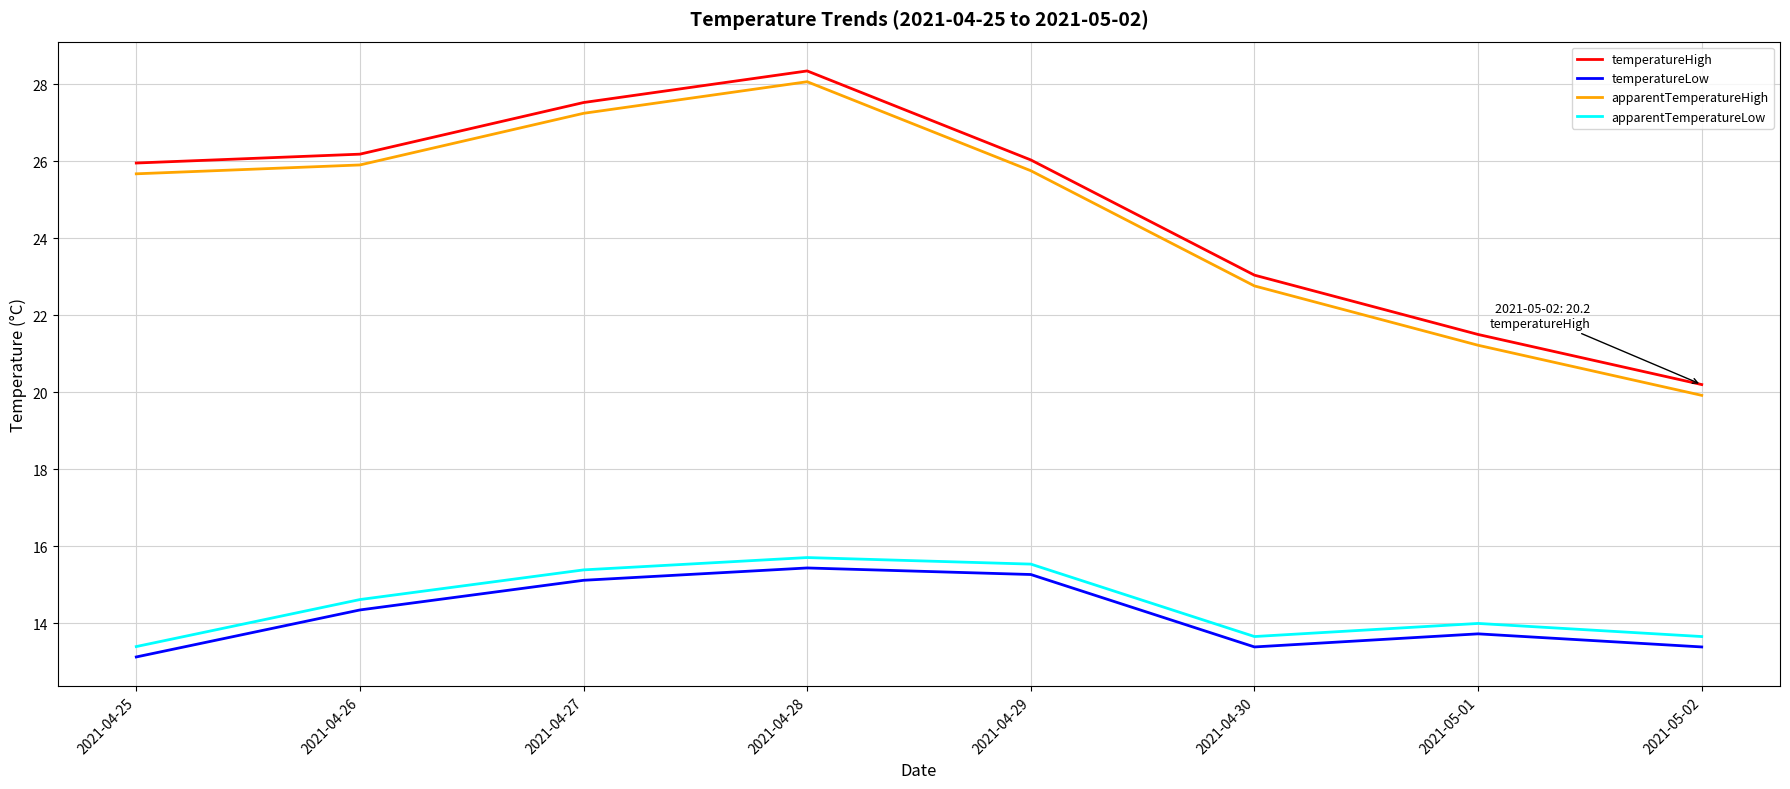

What position from the left is 2021-04-30?

6